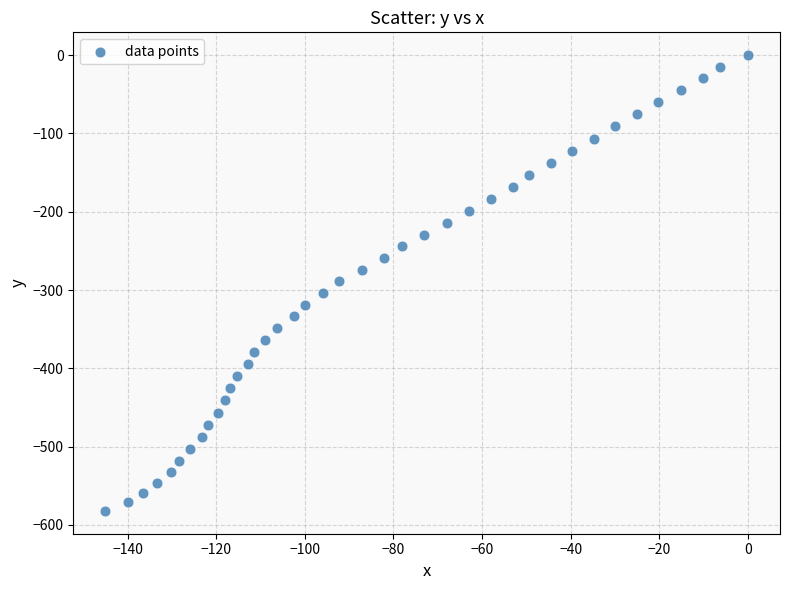

What is the range of Y values (max minus min)?

582.1